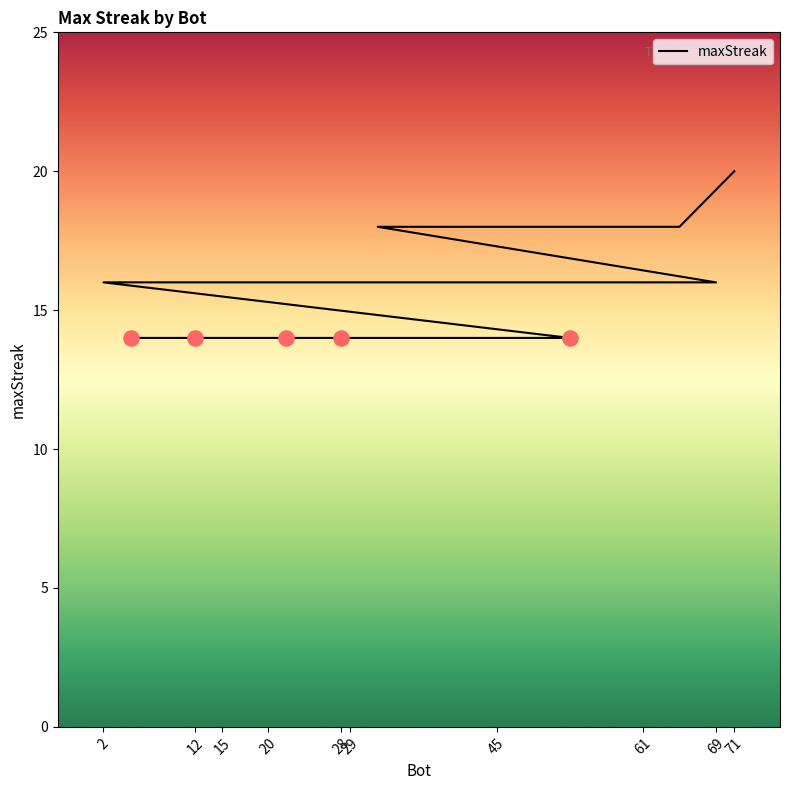

What is the change in value from 69 to 18?

-4